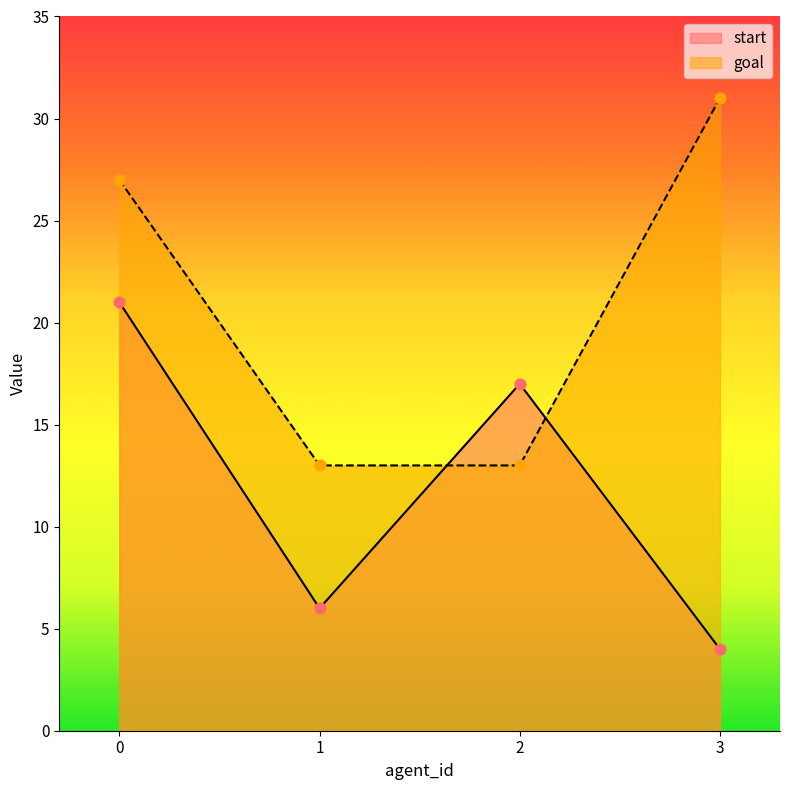

Which series has the largest Y range (max minus min)?

goal